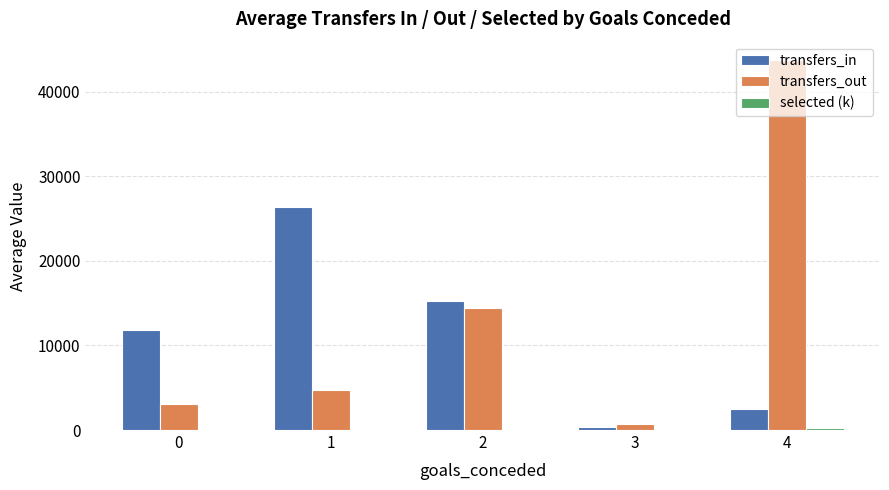

The transfers_in series shows 10918.0 at 1. True or false?

False